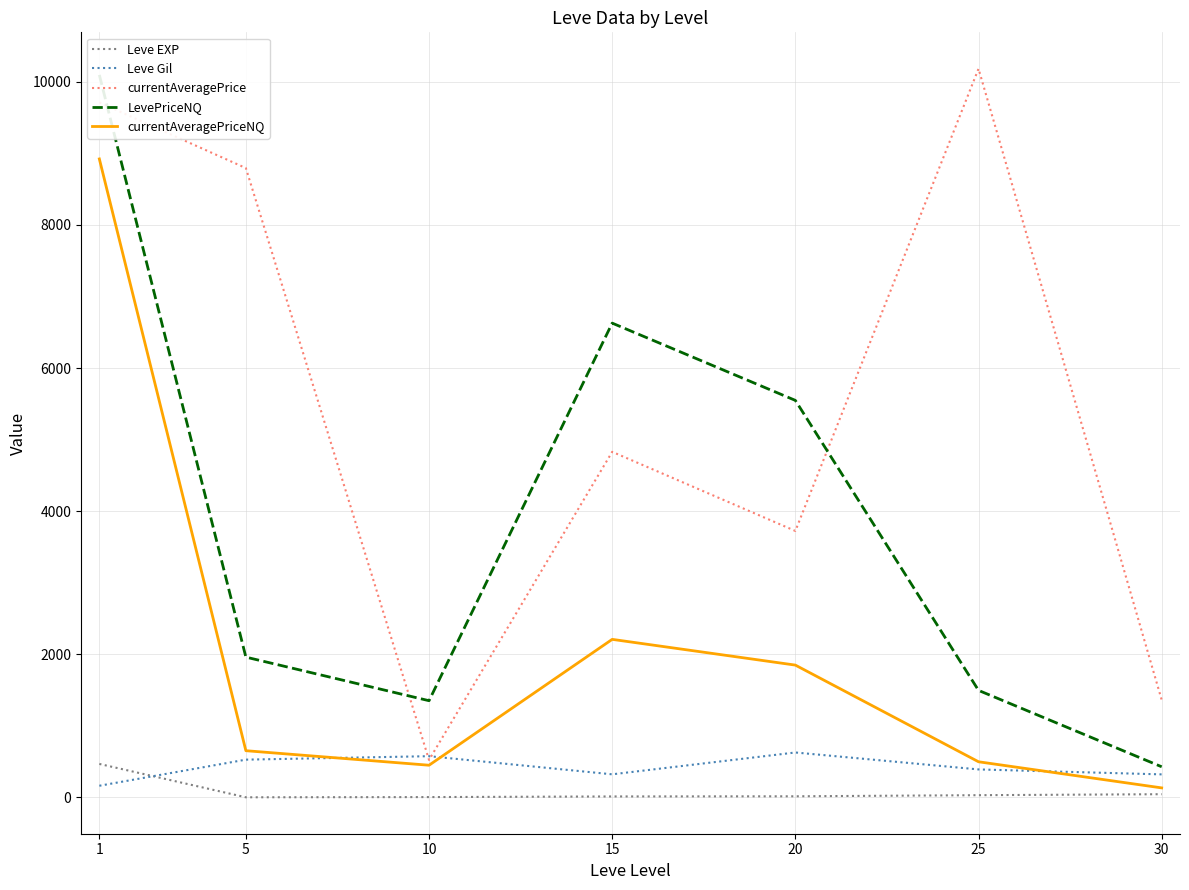

At how many categories does at least one series exceed 3828?

5